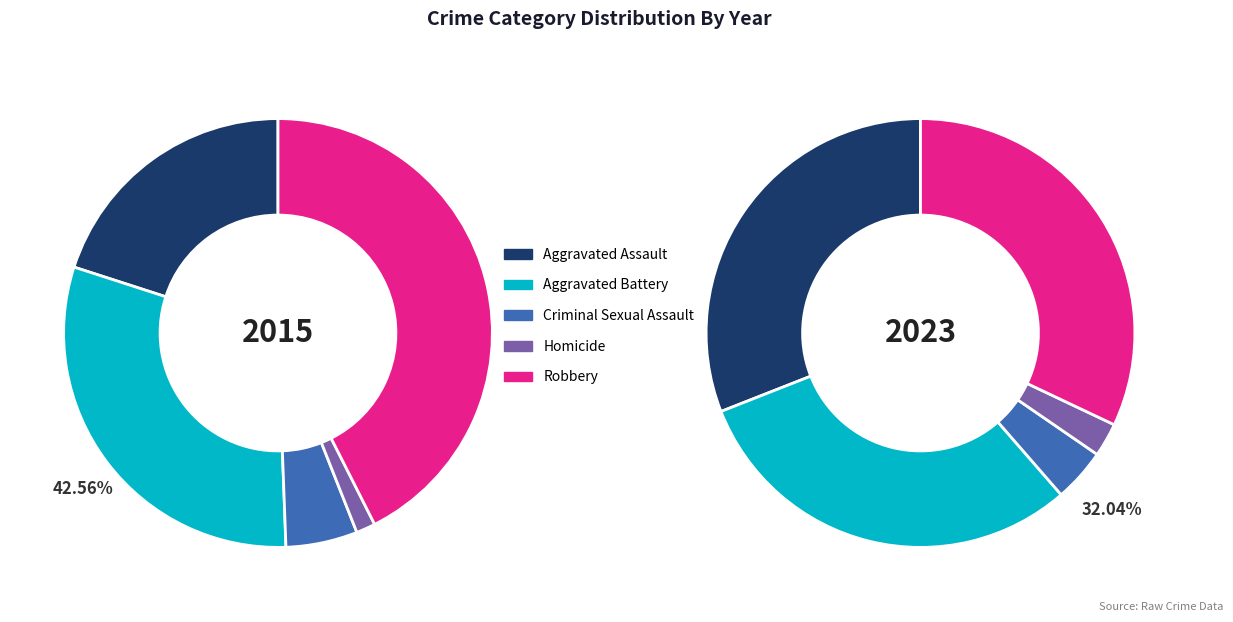

To the nearest percent, what is the difference between the Aggravated Battery and Criminal Sexual Assault slice percentages?

26%